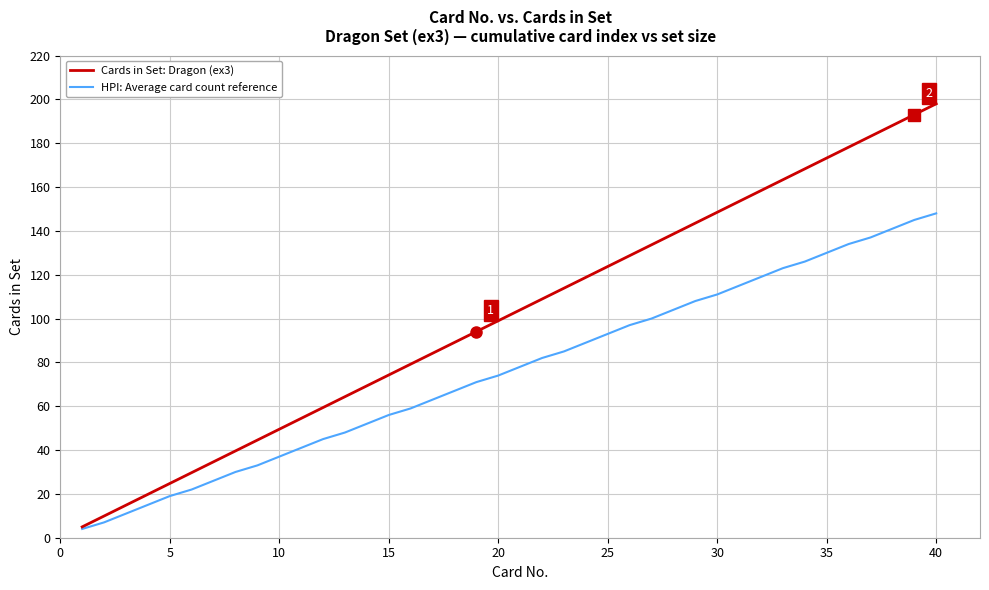

What is the sum of all Cards in Set: Dragon (ex3) values?

4059.0